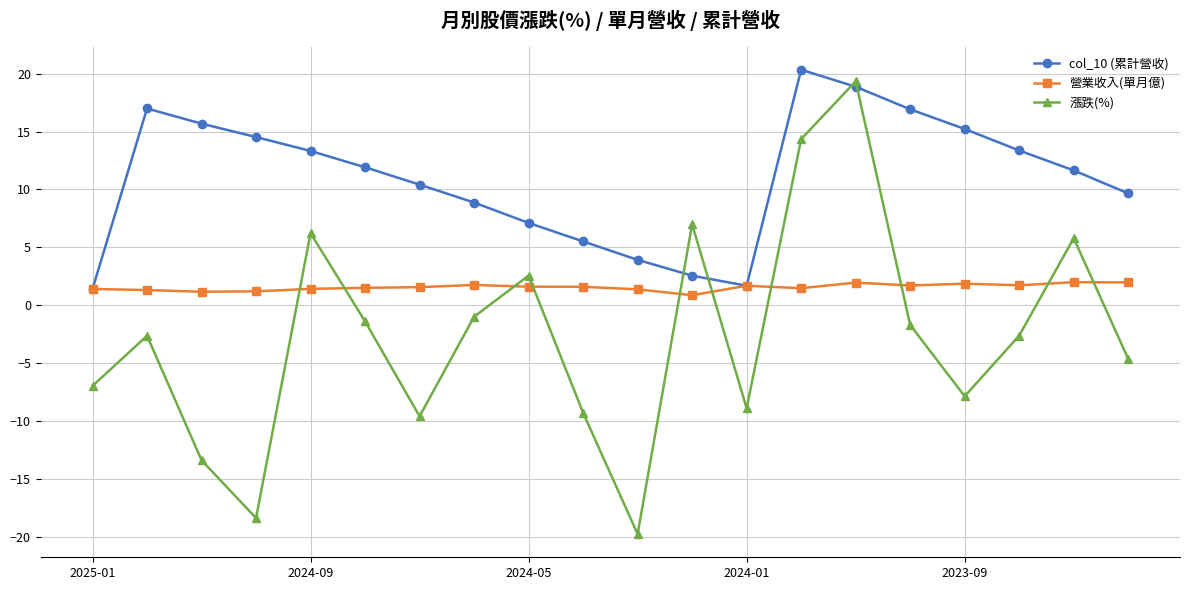

Which series has the widest spread of values?

漲跌(%)